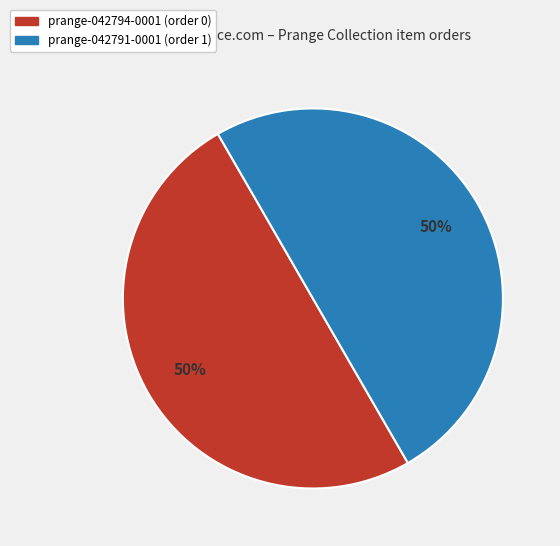

Do prange-042791-0001 and prange-042794-0001 together represent more than half of the pie?

Yes